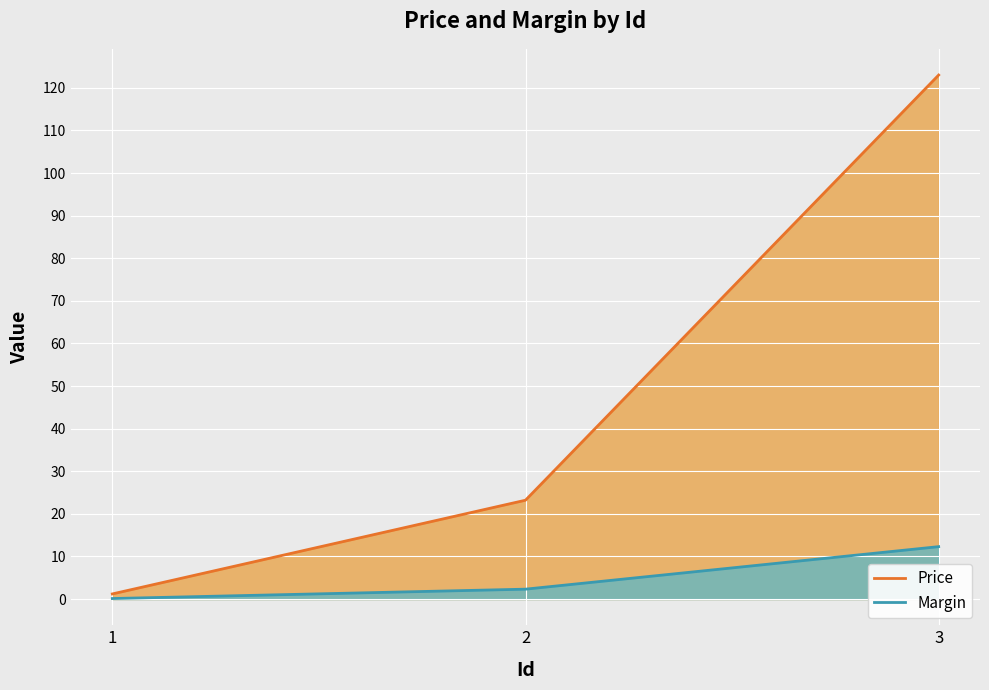

Reading left to right, what are all the values shown in this chart?

Price: 1.2	23.2	123.0
Margin: 0.1	2.3	12.3